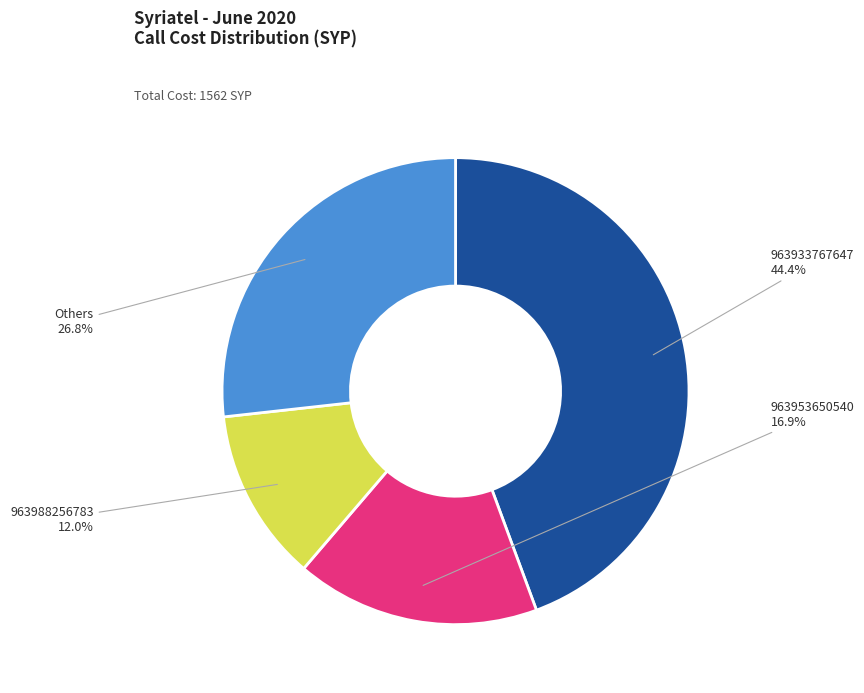

Is there any slice that represents more than half of the pie?

No